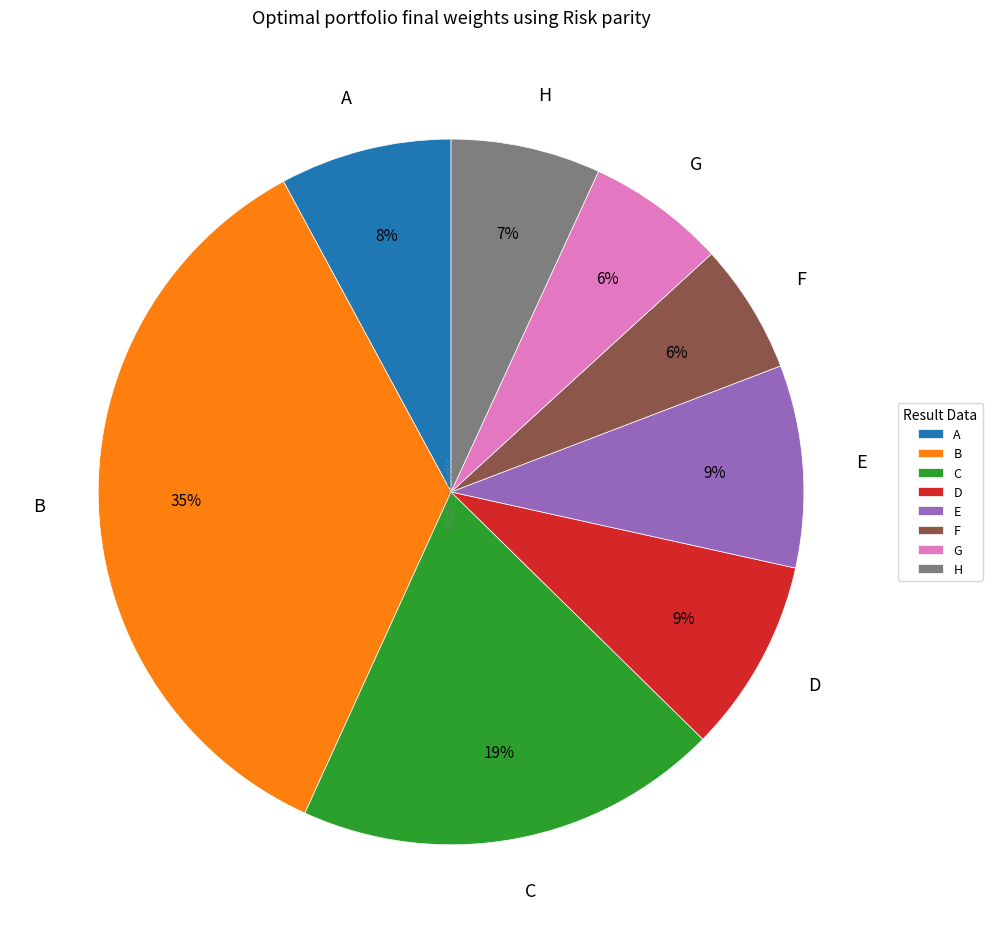

Which slice is the largest?

B